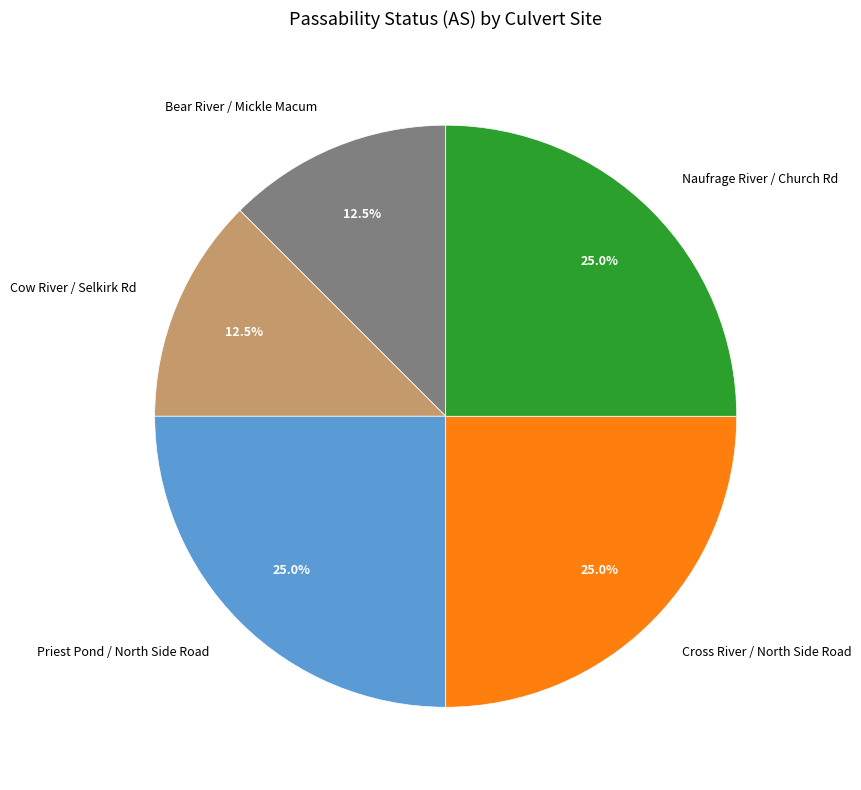

Between Cow River / Selkirk Rd and Priest Pond / North Side Road, which is larger?

Priest Pond / North Side Road